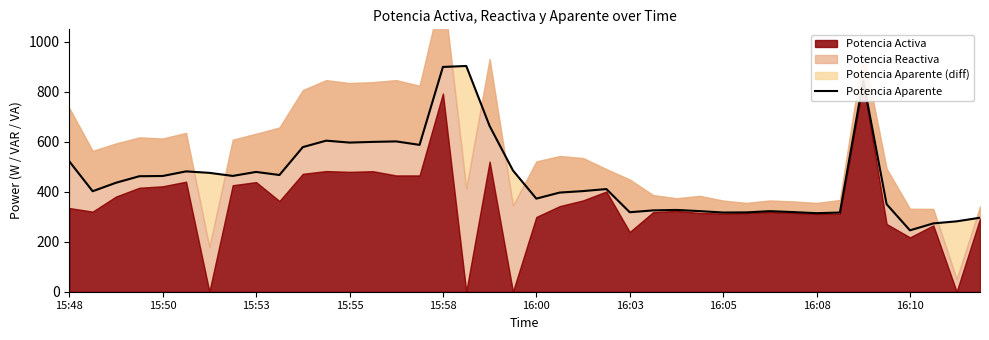

What position from the right is 17?

23